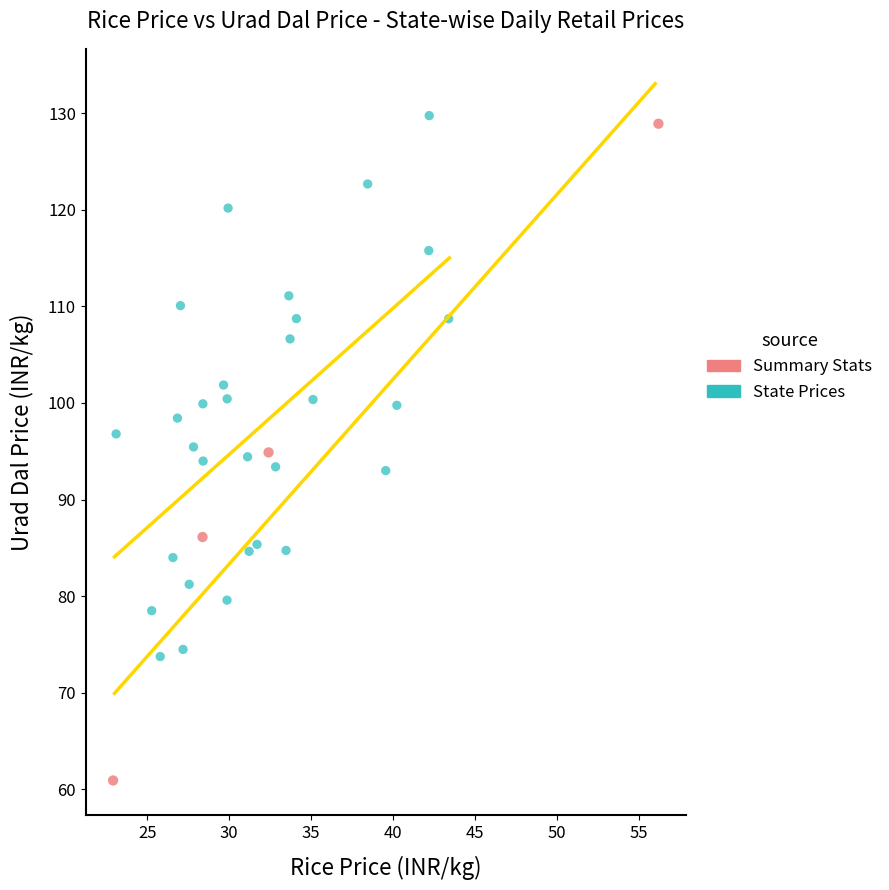

Which series has the widest spread of Y values?

Summary Stats